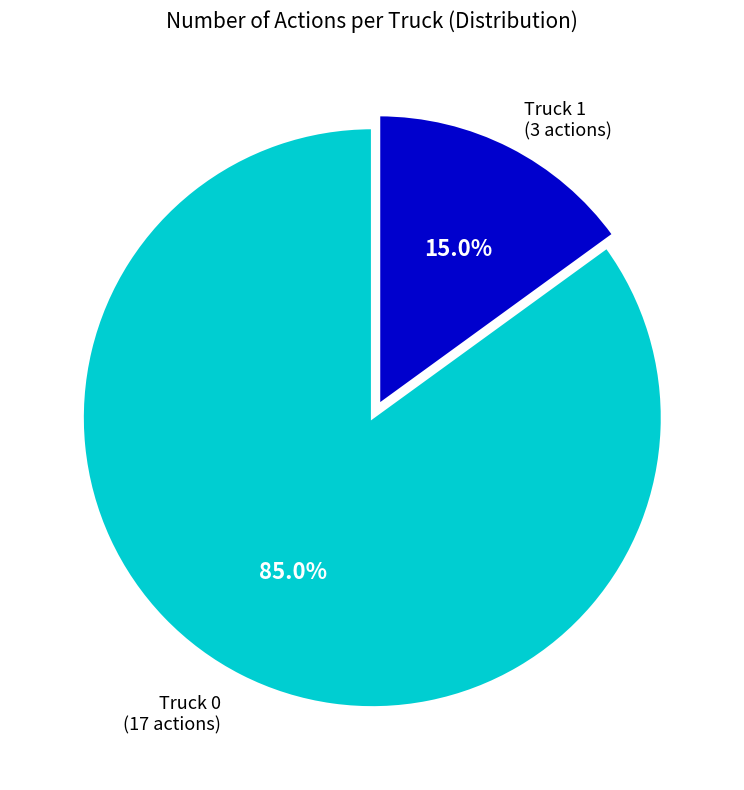

Is there any slice that represents more than half of the pie?

Yes